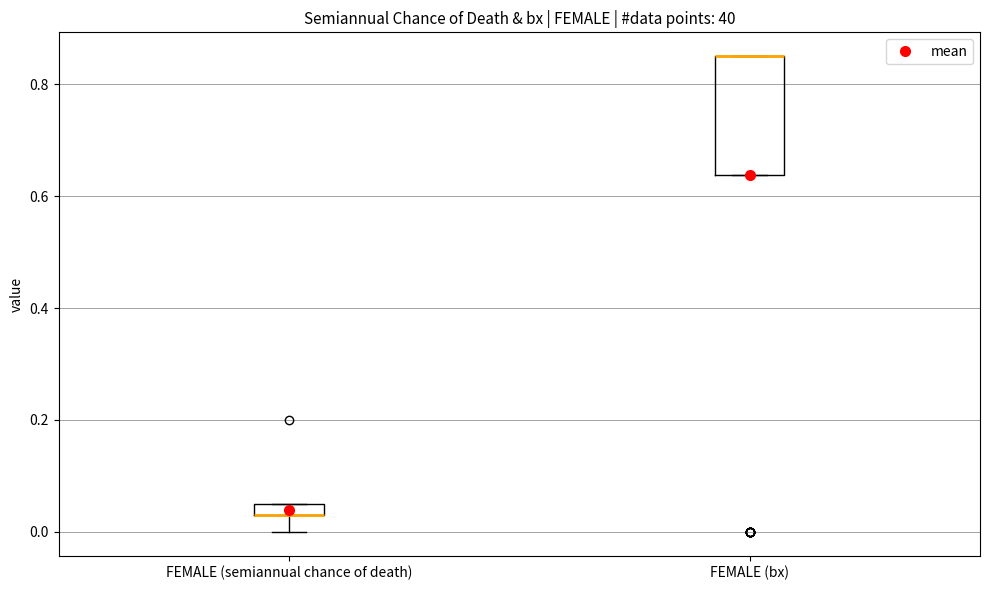

Comparing the boxes themselves (not the whiskers), which one is the tallest?

FEMALE (bx)